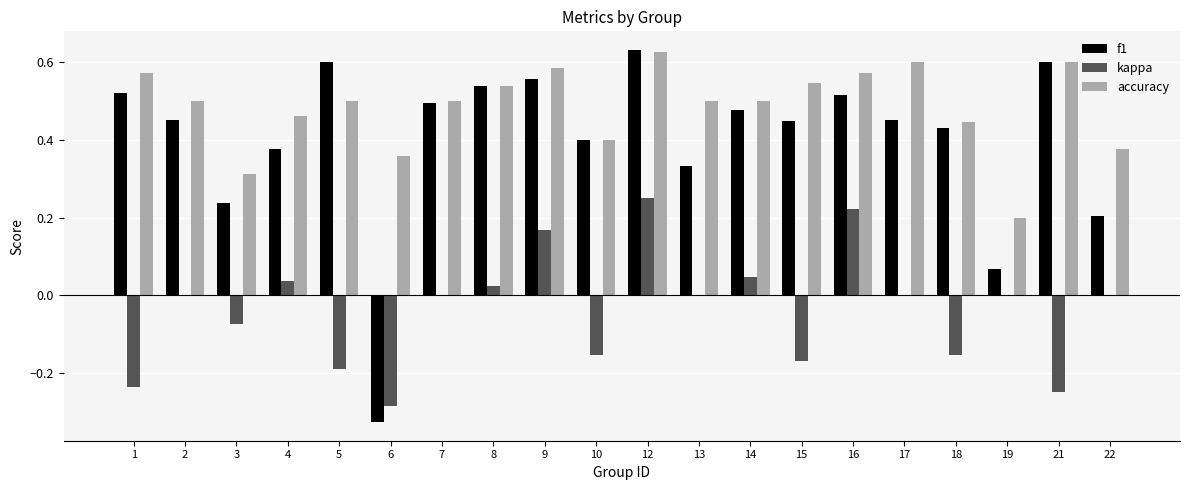

What is the sum of all f1 values?

8.0